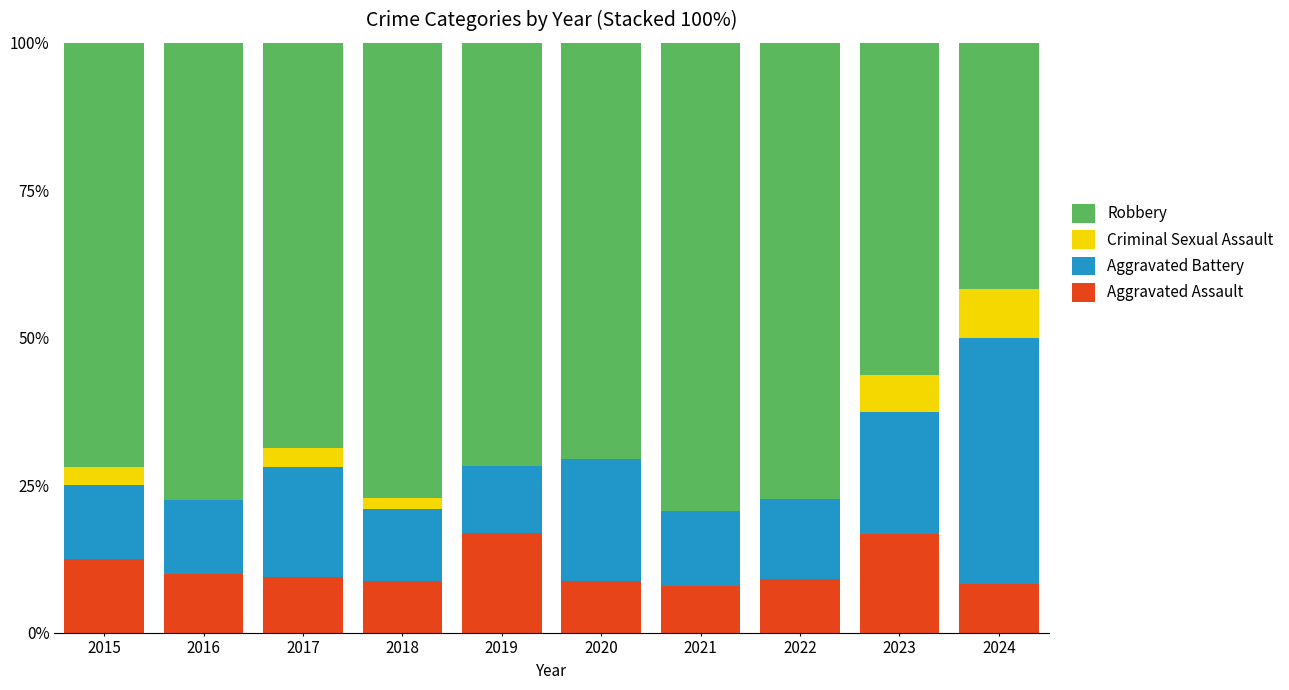

The Aggravated Assault series shows 8.3 at 2024. True or false?

True